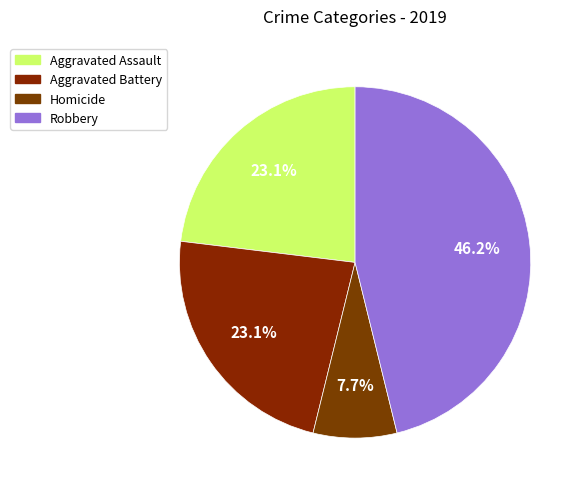

To the nearest percent, what is the average slice percentage?

25%